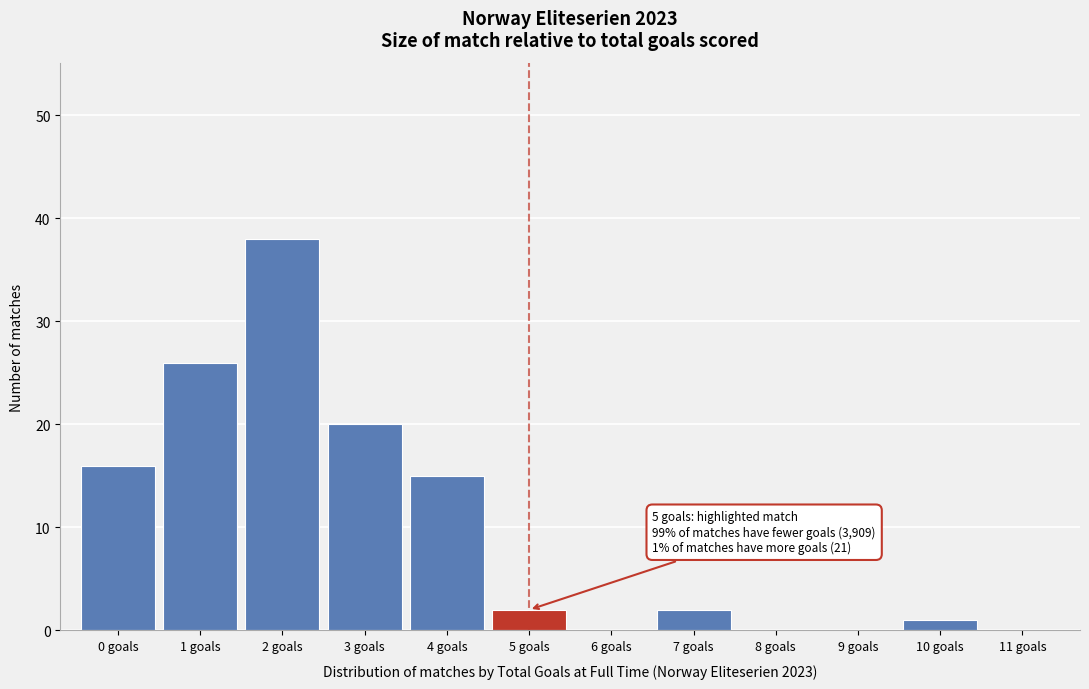

Over which range of the x-axis is the bar tallest?

1.5 to 2.5